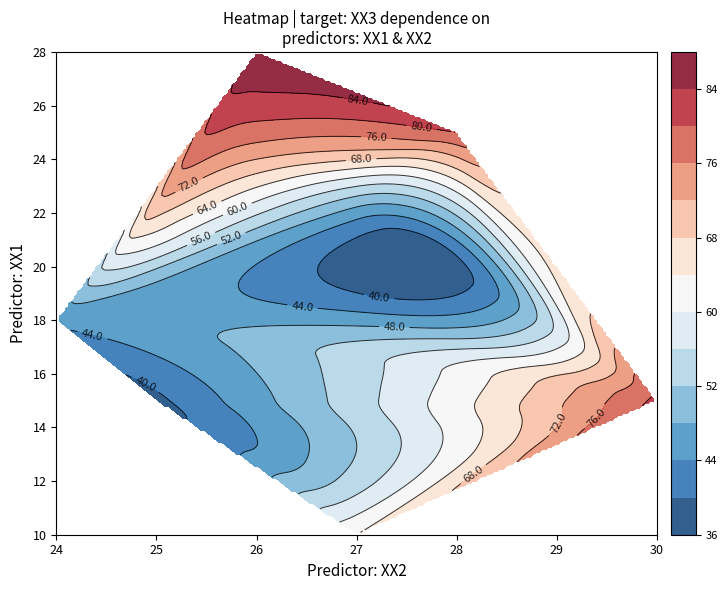

Where does the XX2 series first go above 27?

2